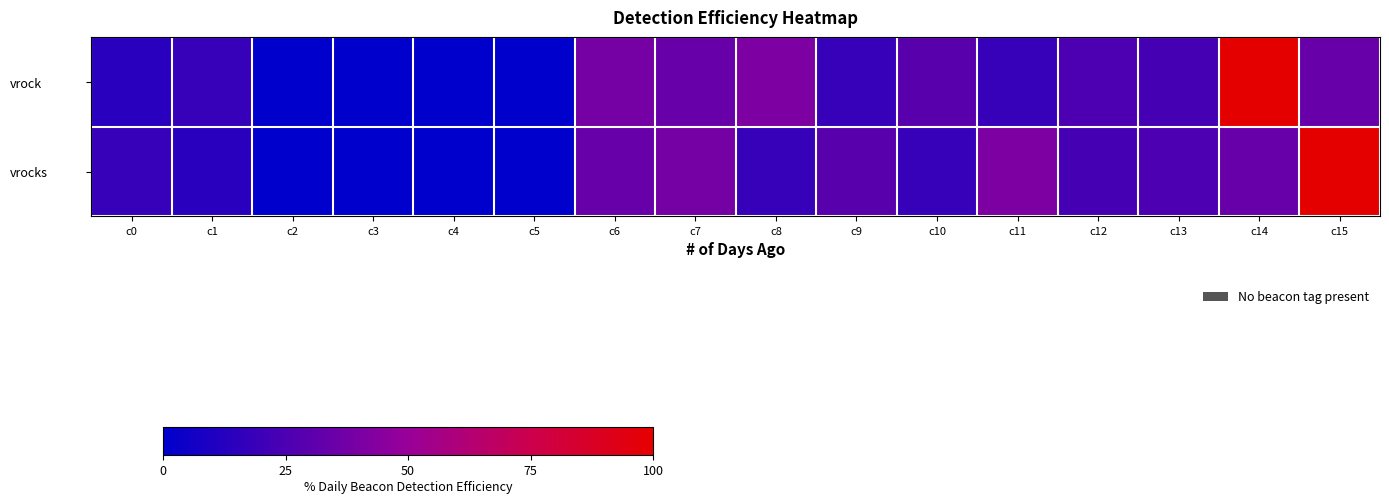

Between c13 and c15, which series saw the biggest shift?

vrocks